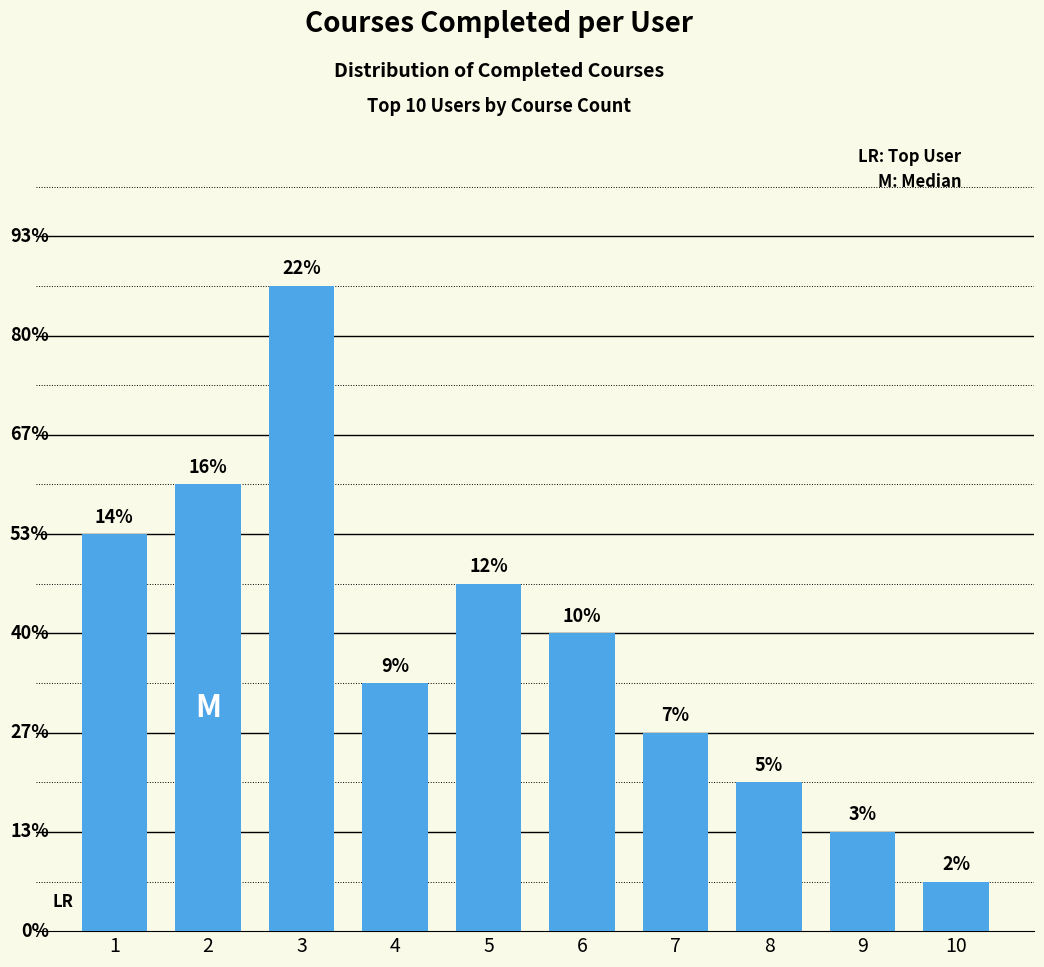

Does the chart contain any negative values?

No